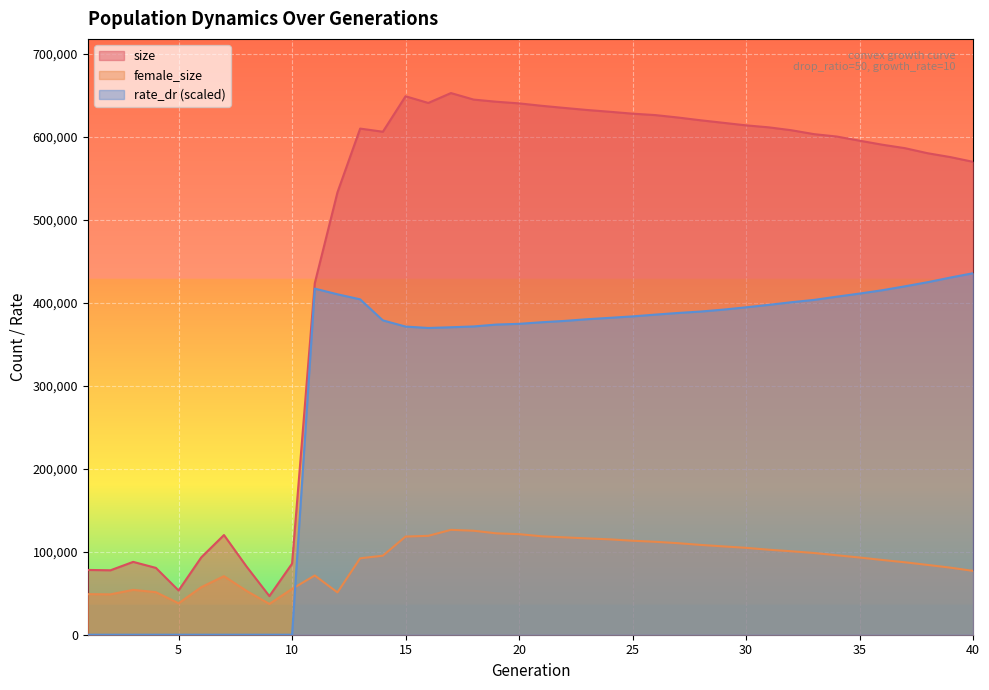

Rank the series by their average value, from lowest to highest.

female_size, rate_dr (scaled), size